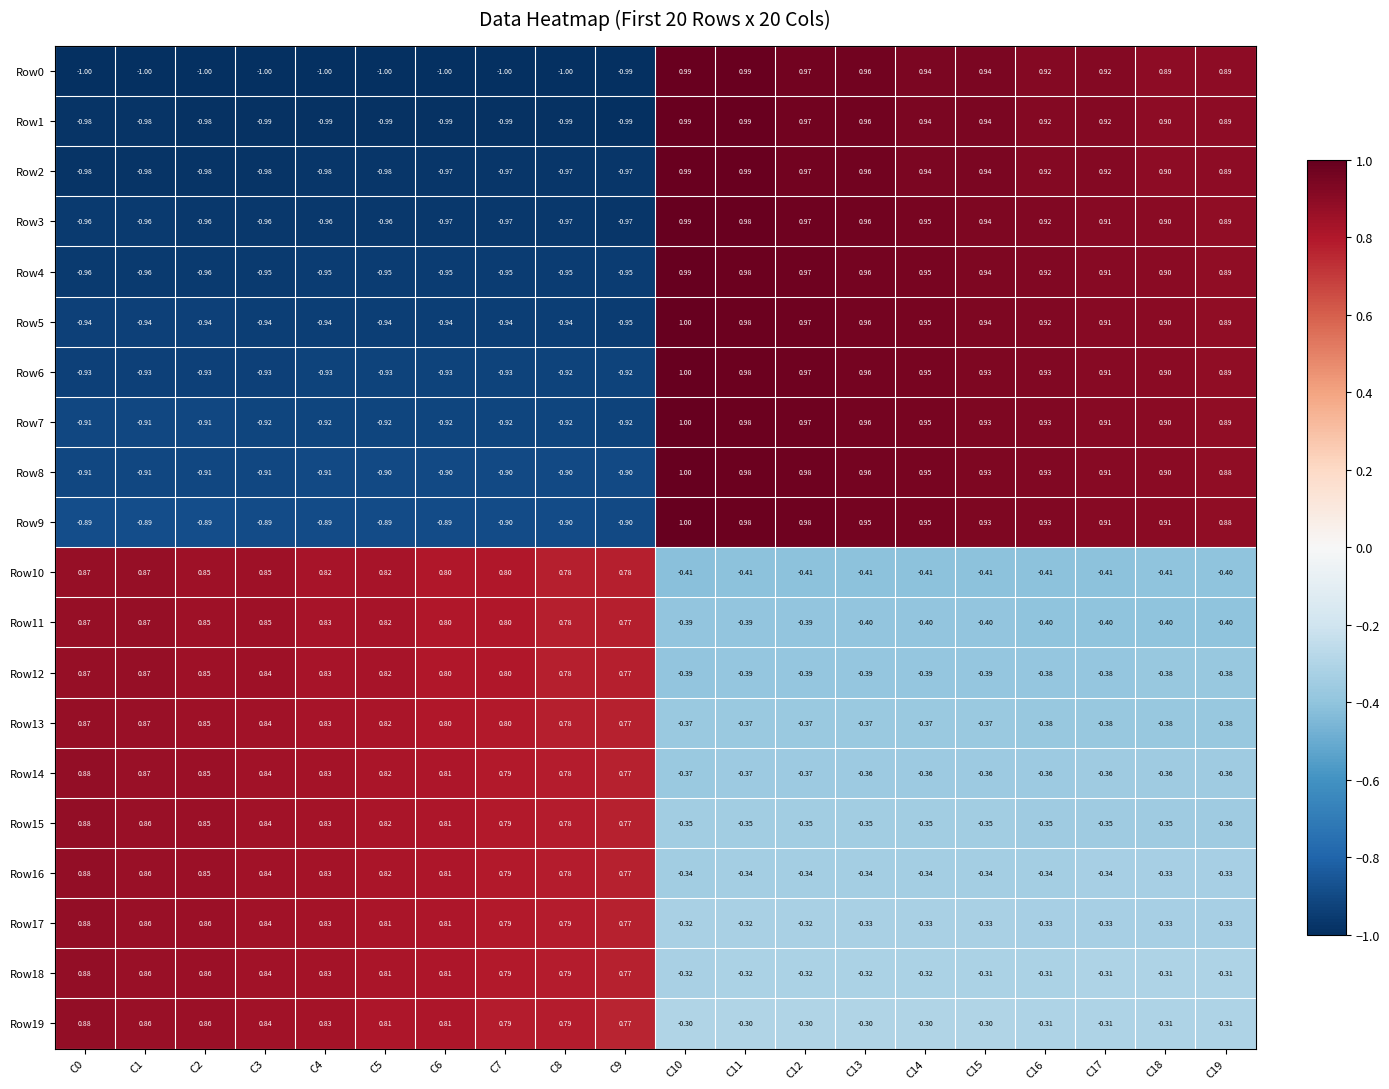

Is the value of Row4 at C10 greater than the value of Row17 at C16?

Yes